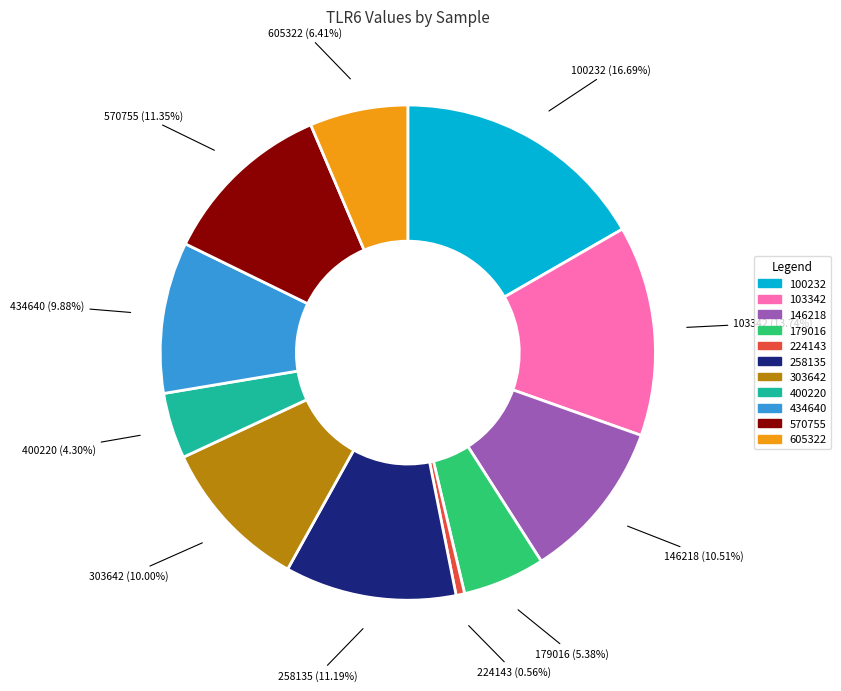

Is the sum of 303642 and 605322 greater than half?

No